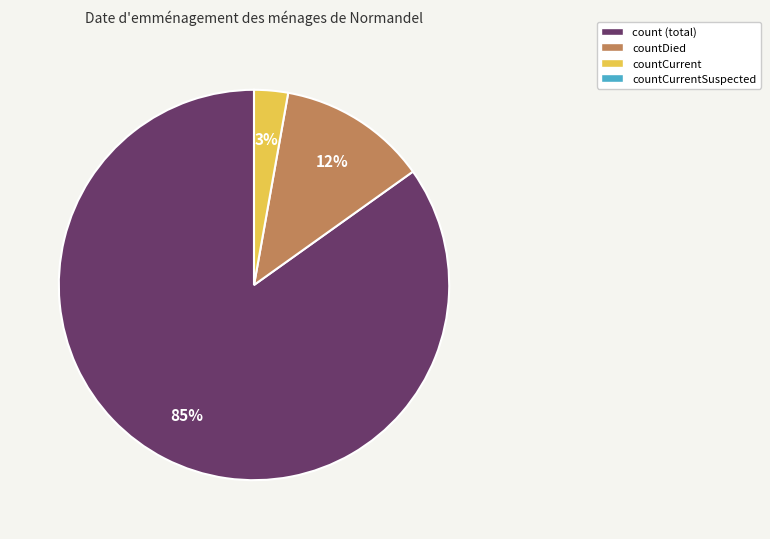

To the nearest percent, what is the average slice percentage?

33%